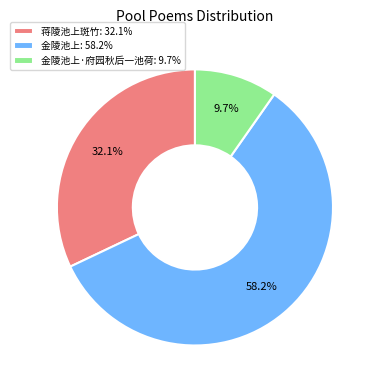

Is the sum of 蒋陵池上斑竹: 32.1% and 金陵池上: 58.2% greater than half?

Yes